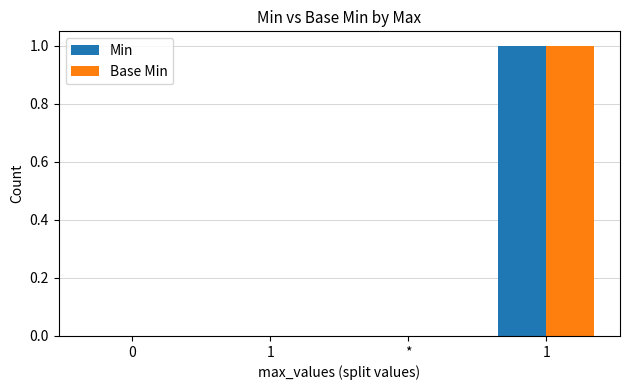

Are the bars grouped side by side (vs. stacked)?

Yes